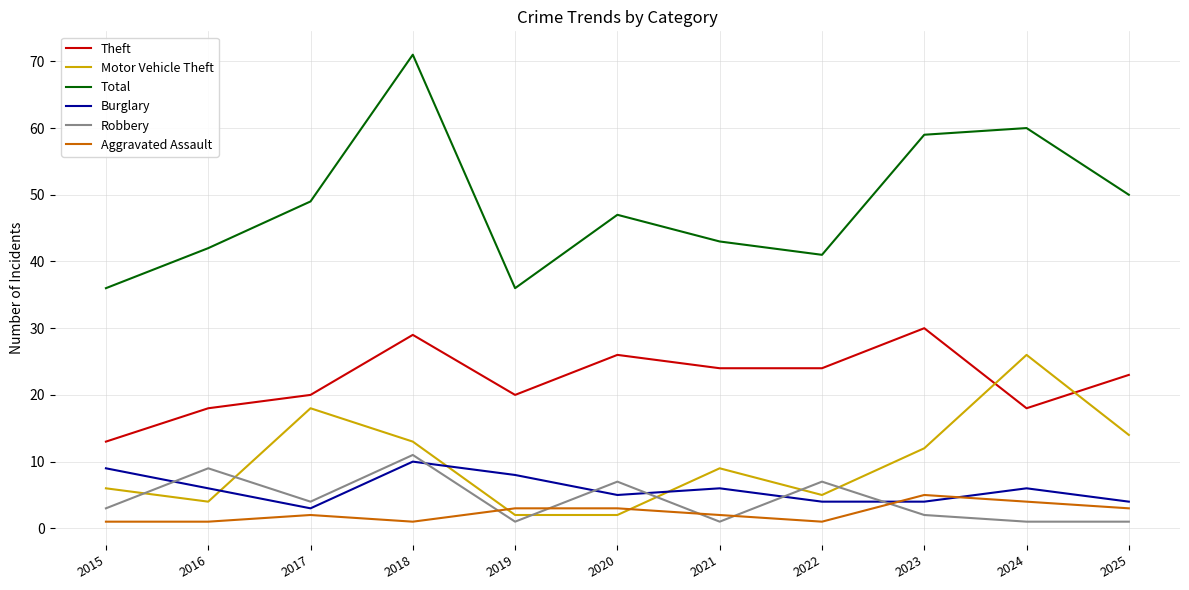

What is the difference between the maximum and minimum values in the Robbery series?

10